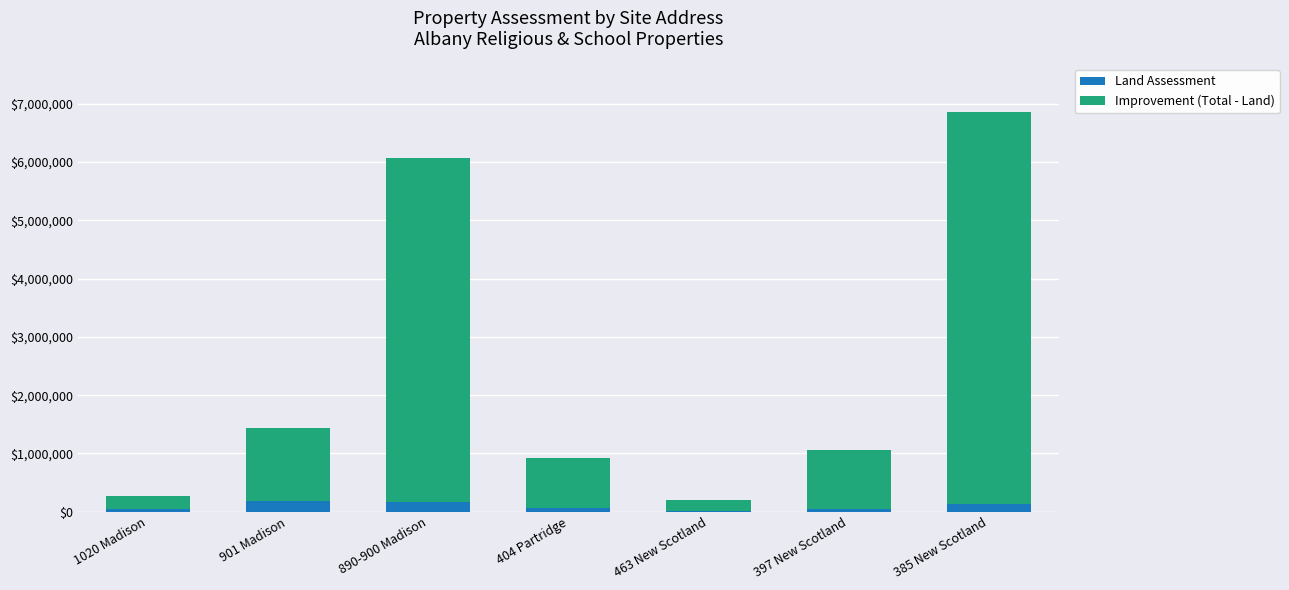

What is the maximum value for Land Assessment?

177200